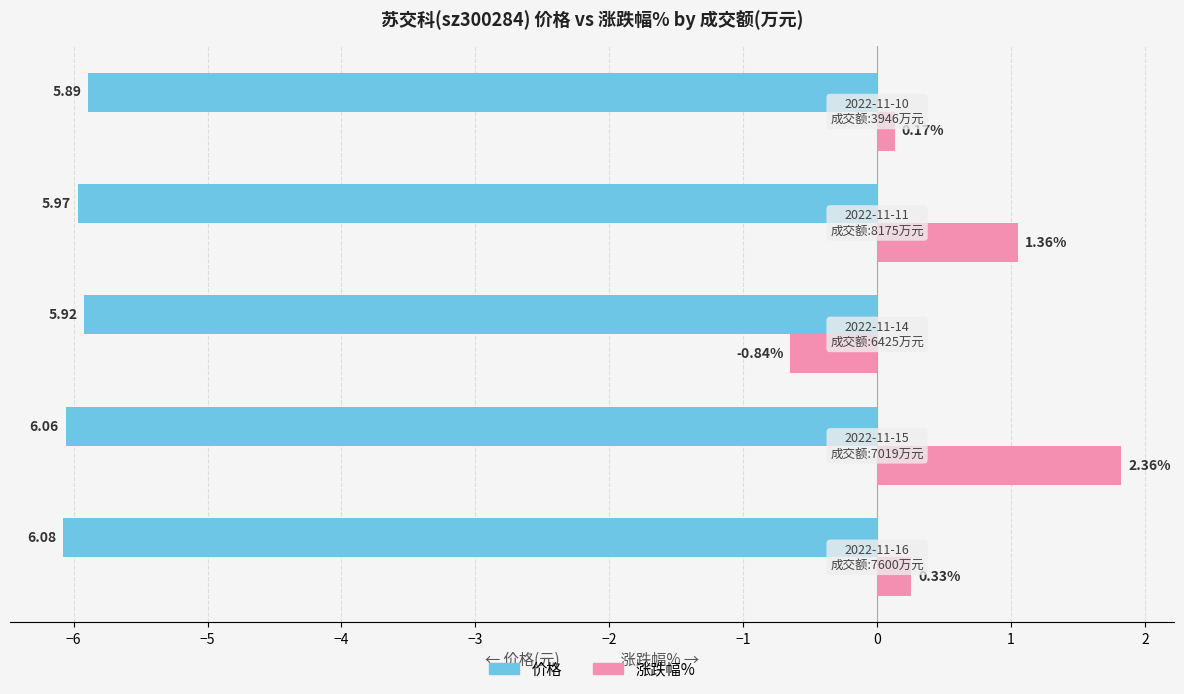

What are all the series names shown in the legend?

价格, 涨跌幅%